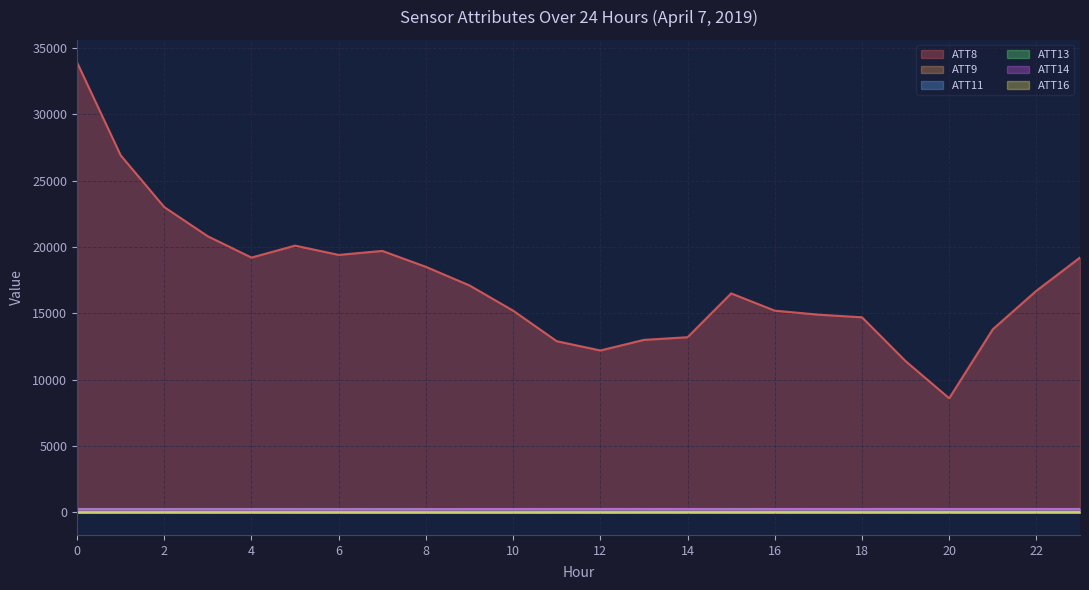

Where is the first local minimum for ATT13?

2